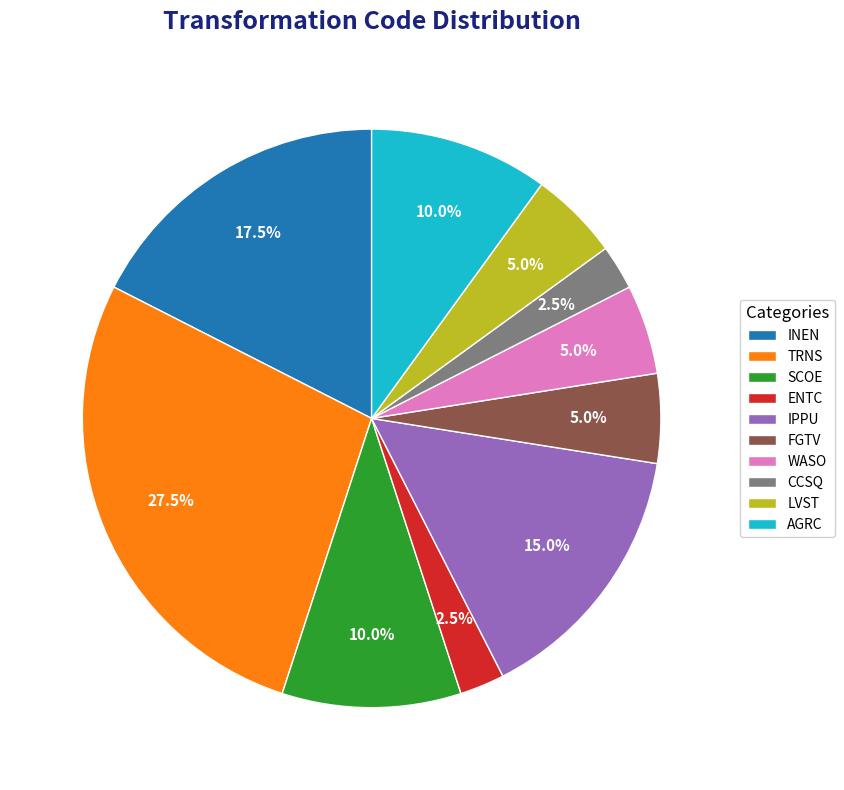

Between TRNS and ENTC, which is larger?

TRNS